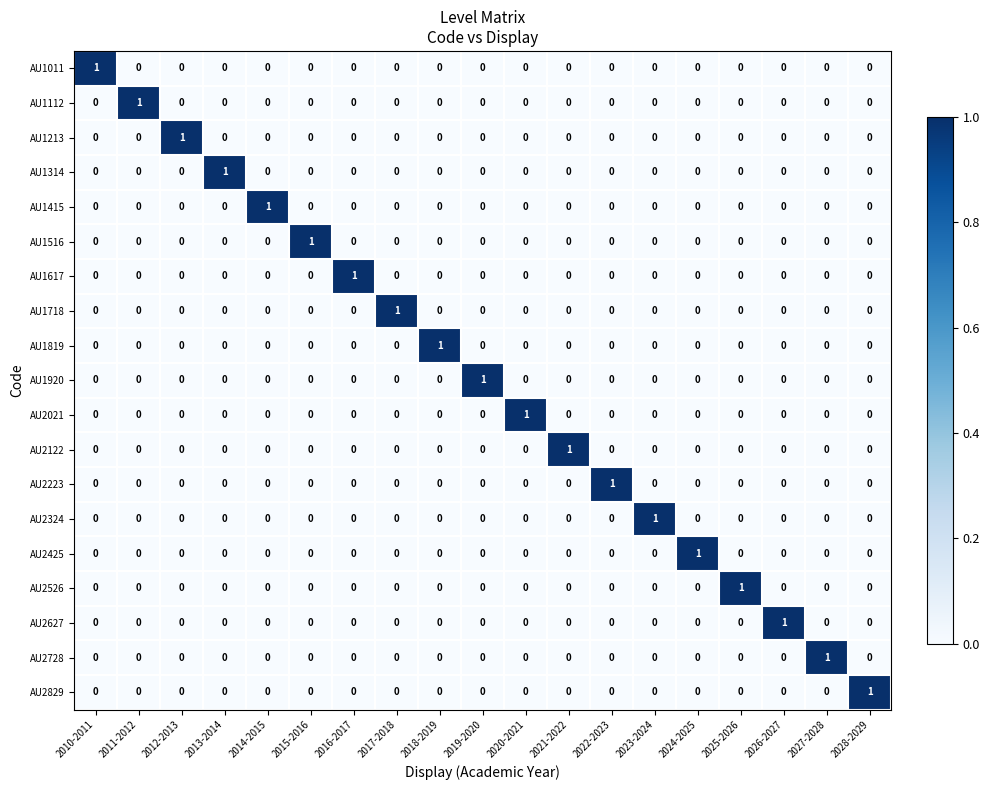

The AU1718 series shows 2 at 2017-2018. True or false?

False